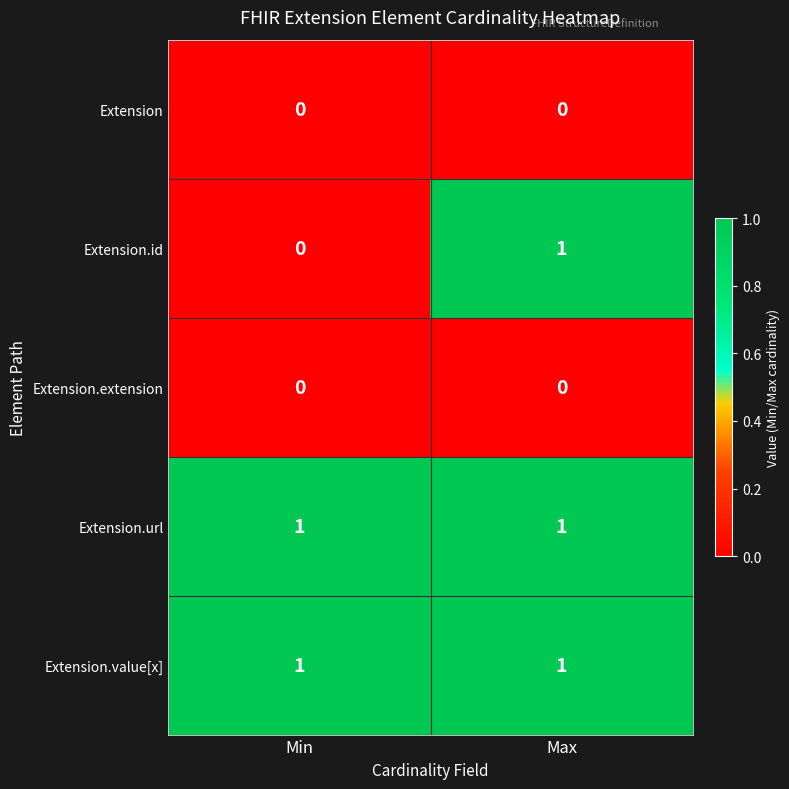

What is the total value across all series at Max?

3